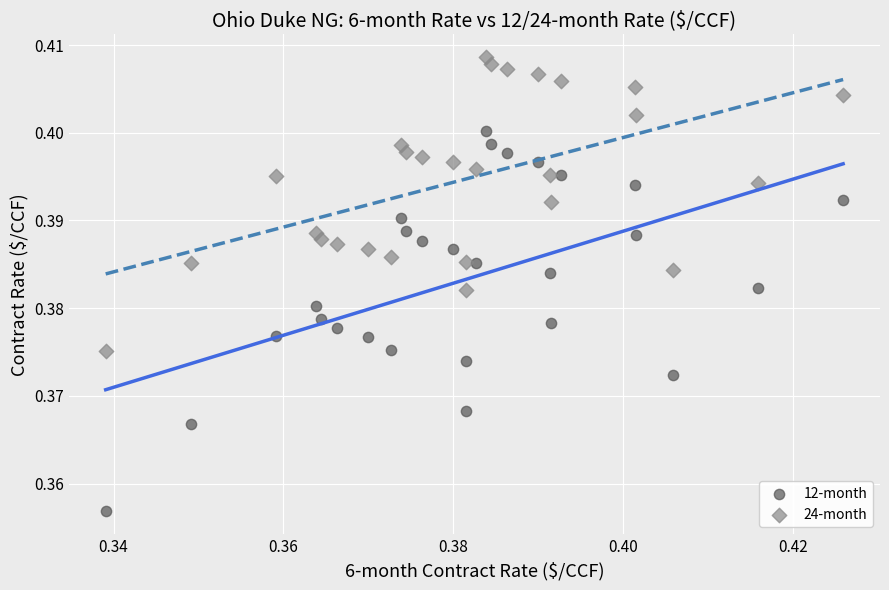

Which series has the largest Y range (max minus min)?

12-month